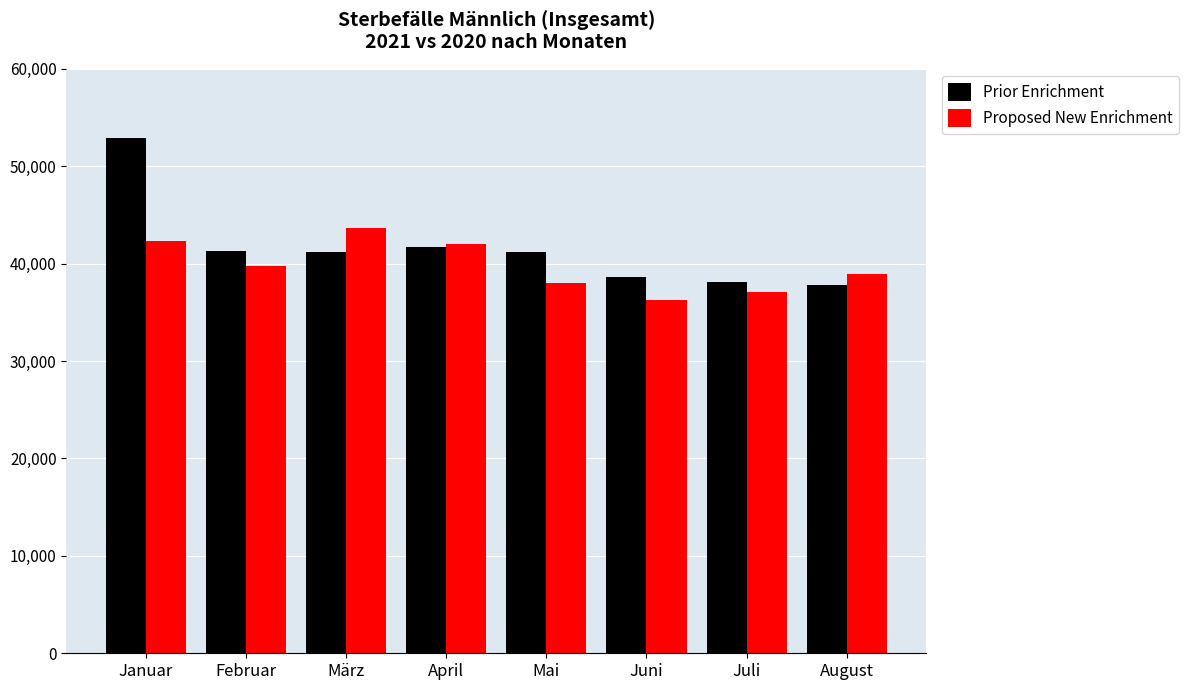

True or false: Prior Enrichment has a value of 41658 at April.

True